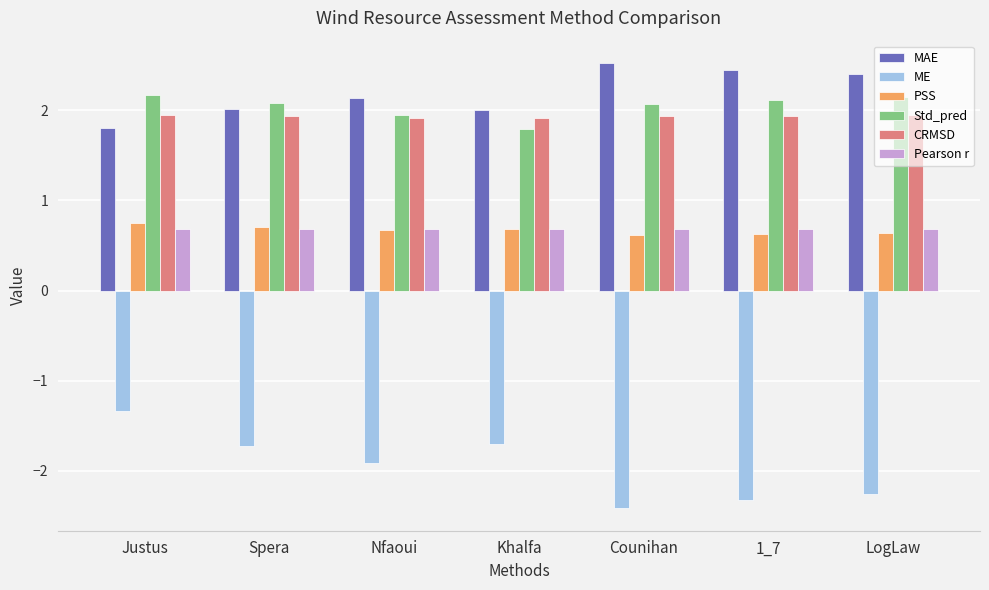

Which series has the largest total across all categories?

MAE